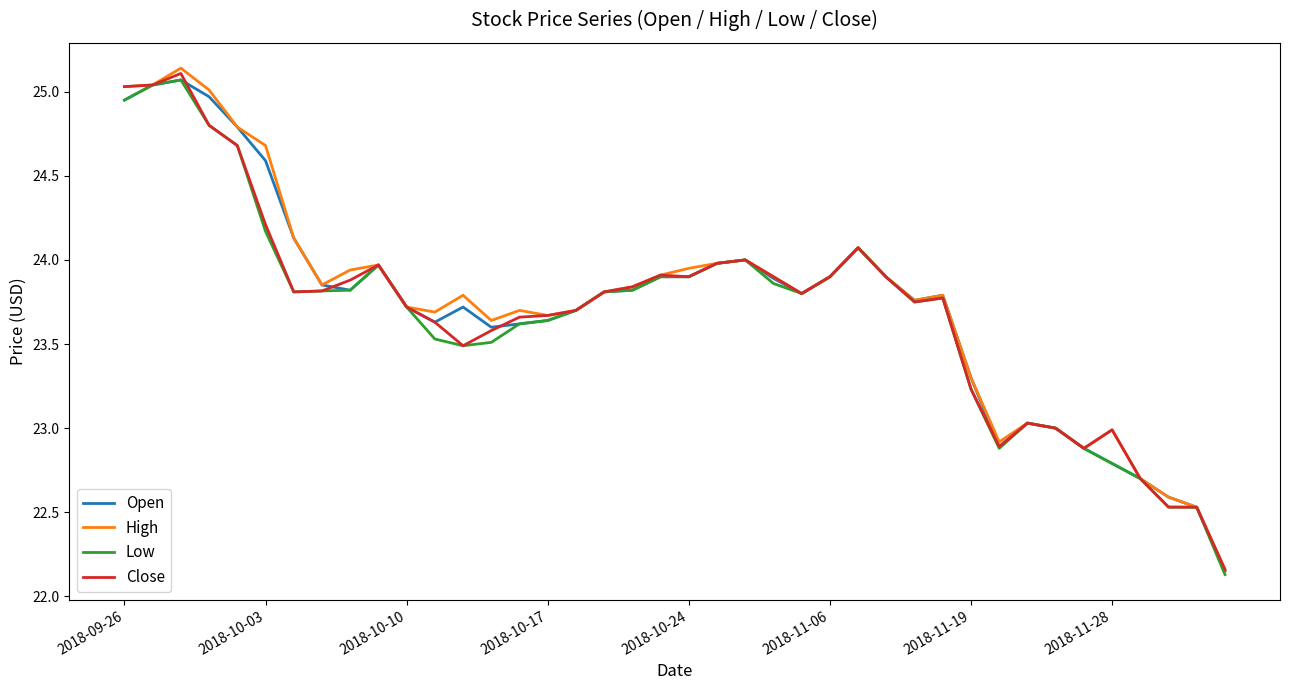

What are all the series names shown in the legend?

Open, High, Low, Close